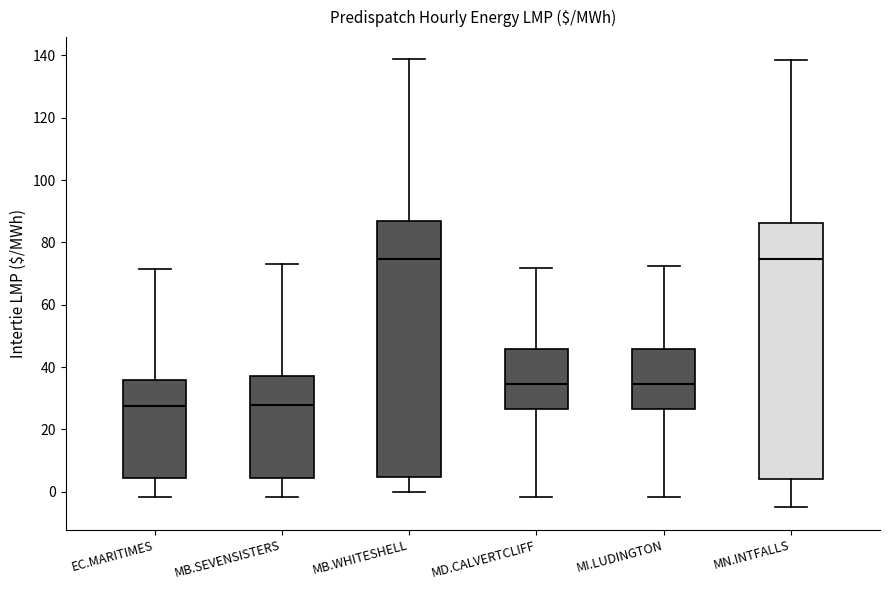

Reading left to right, read every box against the y-axis: the position of its median line, the range the box covers, and the ends of its whiskers. The values are not printed on the chart, so give them approximately, as read against the axis.

EC.MARITIMES: median 28, box 4 to 36, whiskers -2 to 72
MB.SEVENSISTERS: median 28, box 4 to 38, whiskers -2 to 74
MB.WHITESHELL: median 74, box 4 to 86, whiskers 0 to 138
MD.CALVERTCLIFF: median 34, box 26 to 46, whiskers -2 to 72
MI.LUDINGTON: median 34, box 26 to 46, whiskers -2 to 72
MN.INTFALLS: median 74, box 4 to 86, whiskers -4 to 138